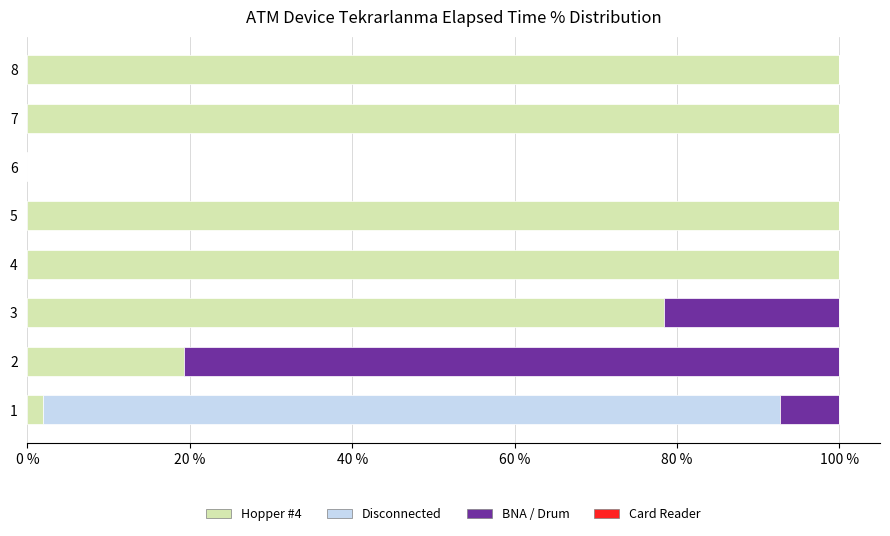

What is the total value across all series at 7?

100.0